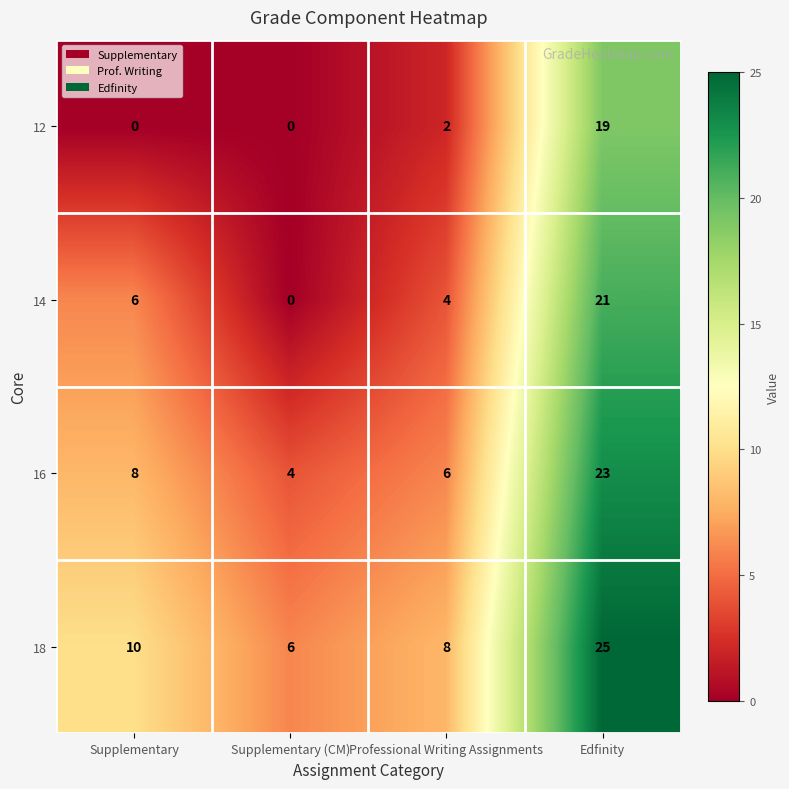

What is the difference between the maximum and minimum values in the 12 series?

19